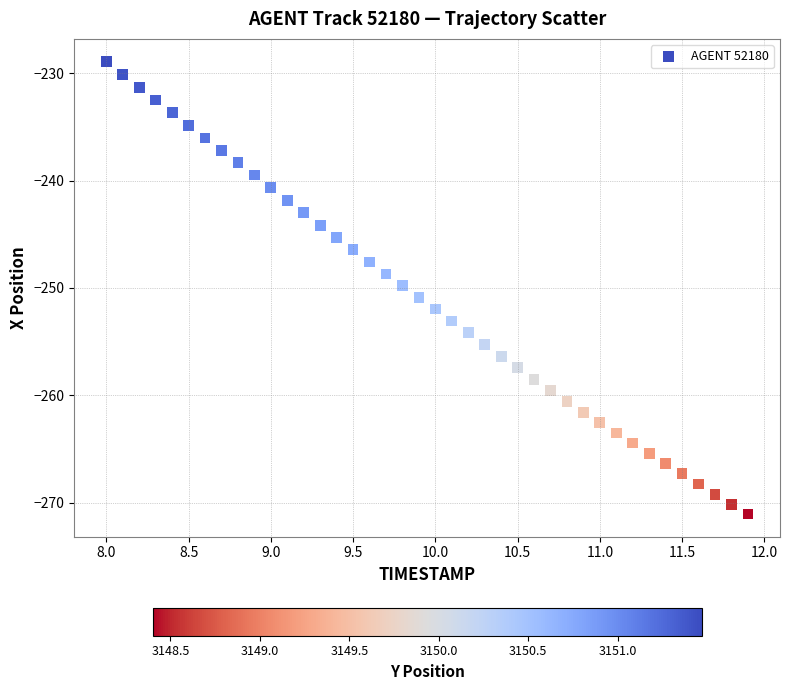

What is the range of Y values (max minus min)?

42.2